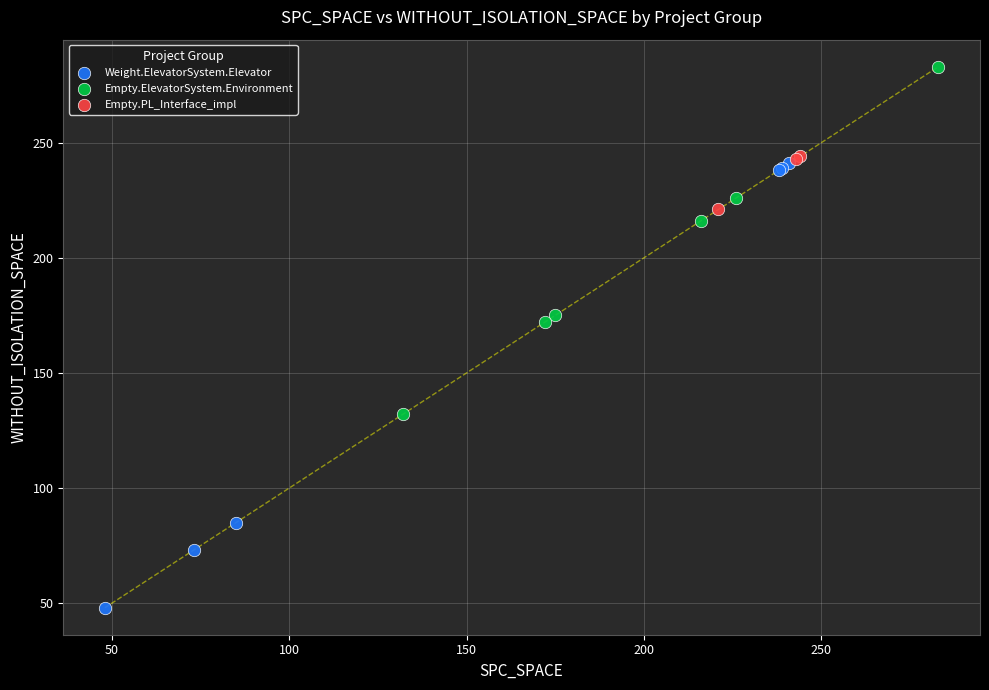

Which series has the largest Y range (max minus min)?

Weight.ElevatorSystem.Elevator